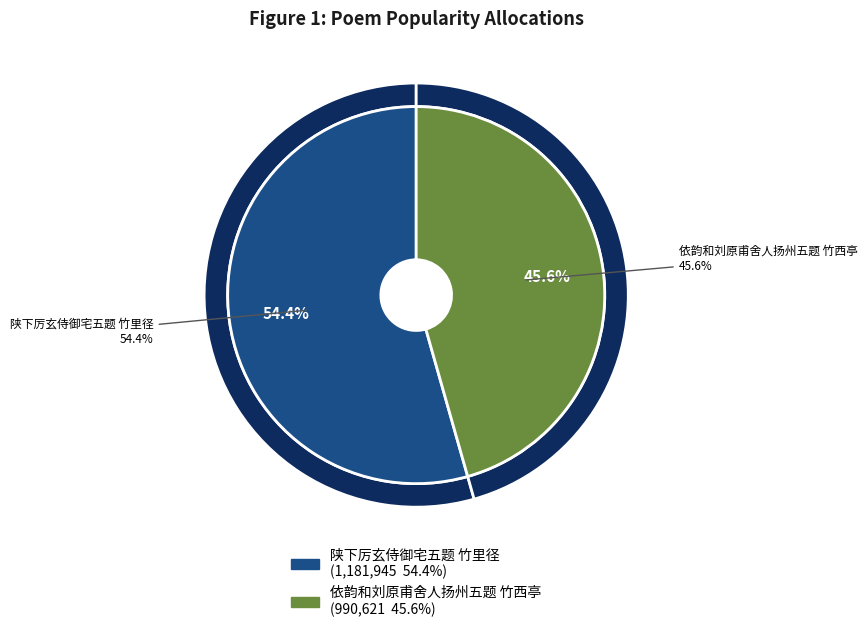

Between 陕下厉玄侍御宅五题 竹里径 and 依韵和刘原甫舍人扬州五题 竹西亭, which is larger?

陕下厉玄侍御宅五题 竹里径